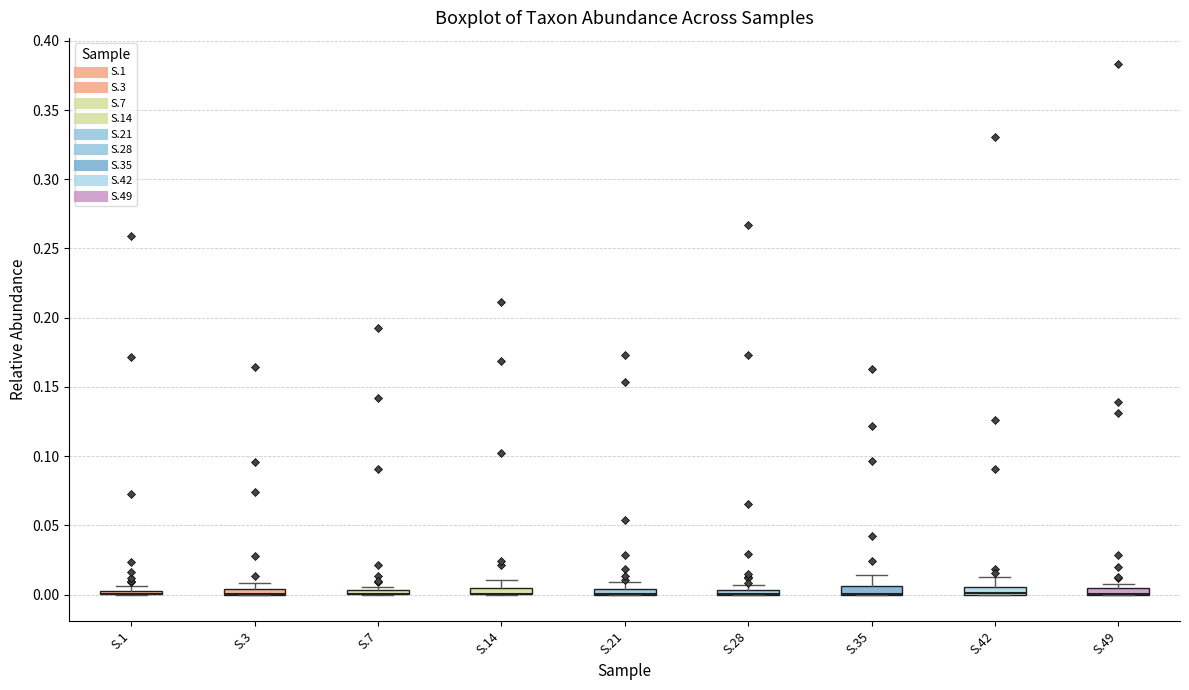

Where is the upper edge of the box for S.49 on the y-axis? The values are not printed on the chart, so give them approximately, as read against the axis.

0.005